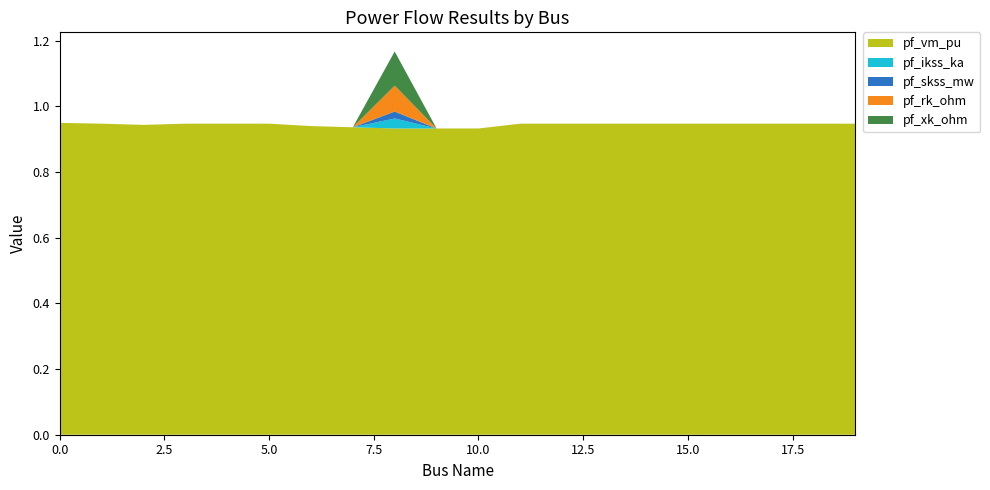

Reading right to left, list all the values displayed in this chart.

pf_vm_pu: 0.9	0.9	0.9	0.9	0.9	0.9	0.9	0.9	0.9	0.9	0.9	0.9	0.9	0.9	0.9	0.9	0.9	0.9	0.9	0.9
pf_ikss_ka: 0.0	0.0	0.0	0.0	0.0	0.0	0.0	0.0	0.0	0.0	0.0	0.0	0.0	0.0	0.0	0.0	0.0	0.0	0.0	0.0
pf_skss_mw: 0.0	0.0	0.0	0.0	0.0	0.0	0.0	0.0	0.0	0.0	0.0	0.0	0.0	0.0	0.0	0.0	0.0	0.0	0.0	0.0
pf_rk_ohm: 0.0	0.0	0.0	0.0	0.0	0.0	0.0	0.0	0.0	0.0	0.0	0.1	0.0	0.0	0.0	0.0	0.0	0.0	0.0	0.0
pf_xk_ohm: 0.0	0.0	0.0	0.0	0.0	0.0	0.0	0.0	0.0	0.0	0.0	0.1	0.0	0.0	0.0	0.0	0.0	0.0	0.0	0.0